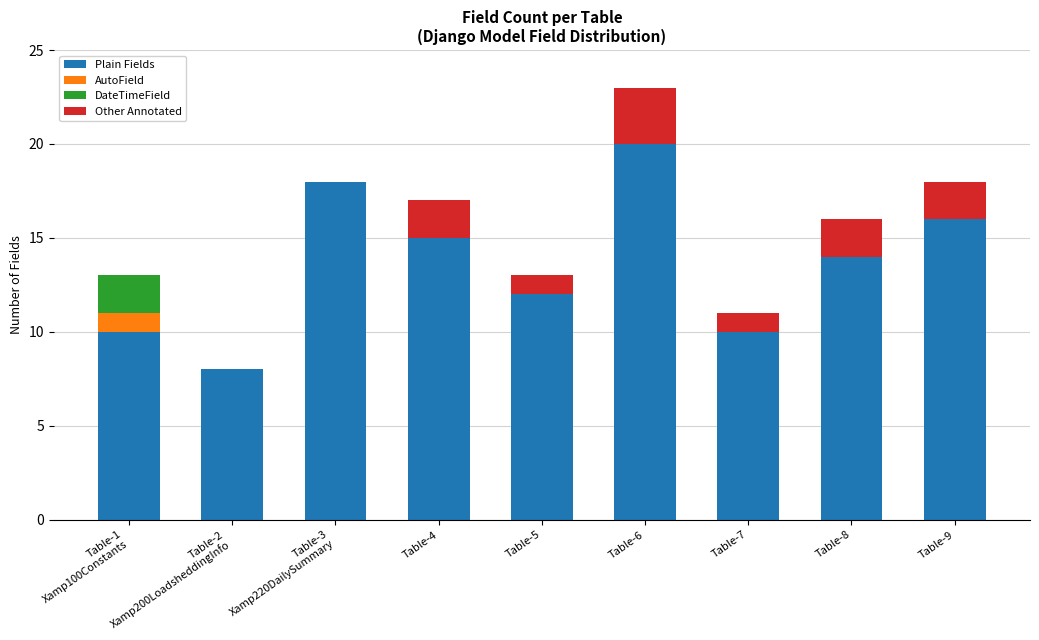

How many data points does each series have?

9